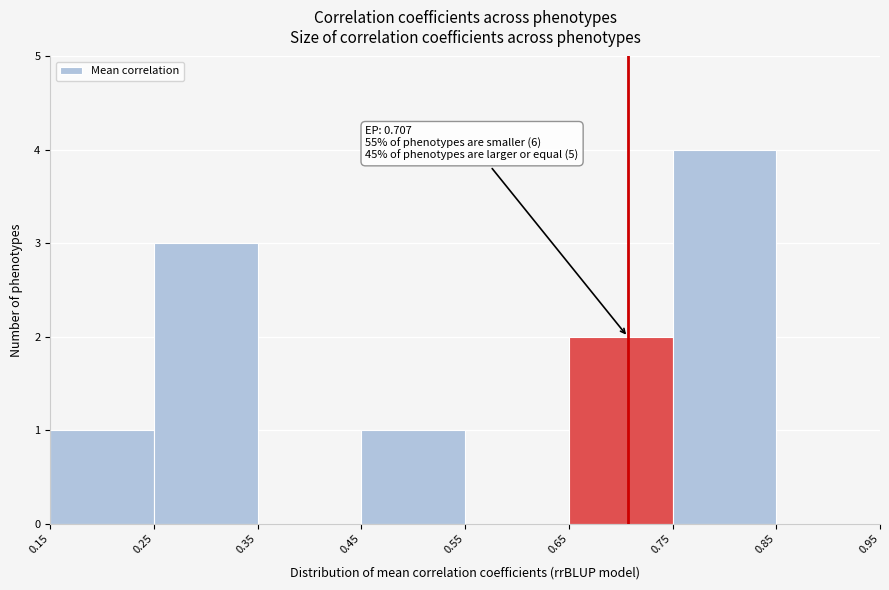

Which range on the x-axis has the tallest bar?

0.75 to 0.85